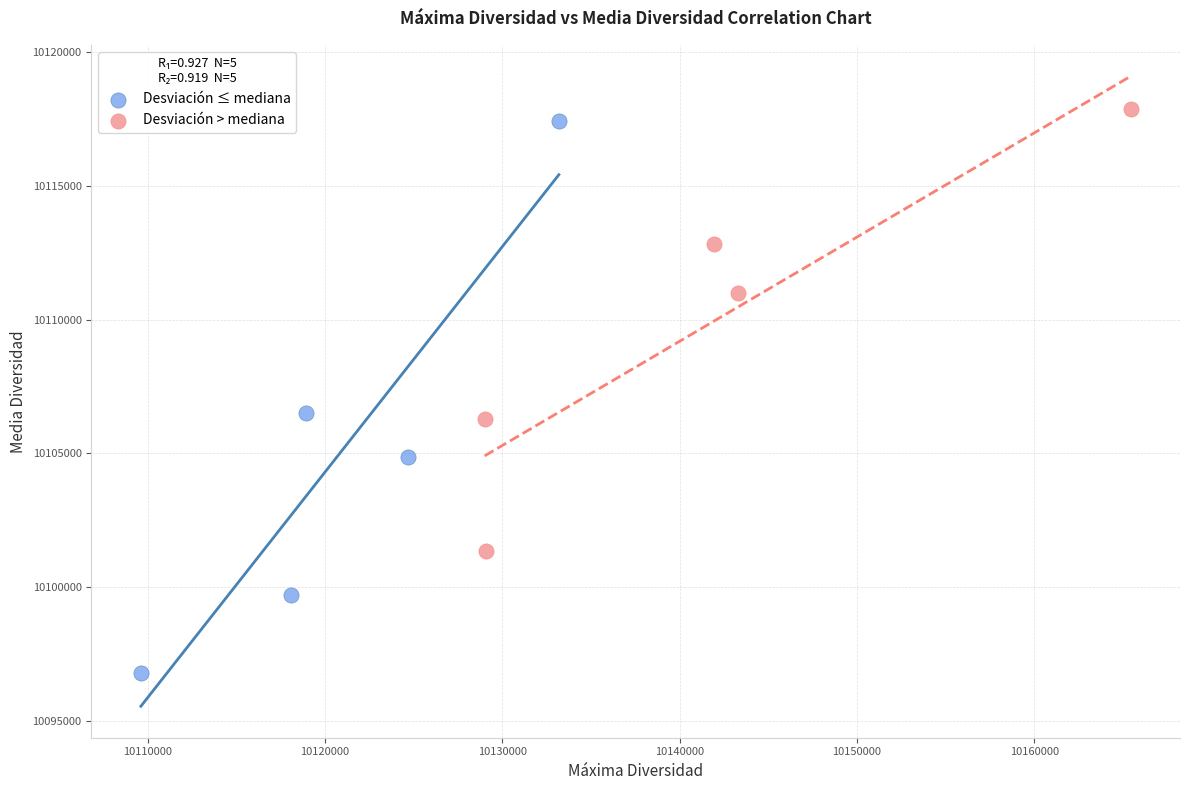

What are all the series names shown in the legend?

Desviación ≤ mediana, Desviación > mediana